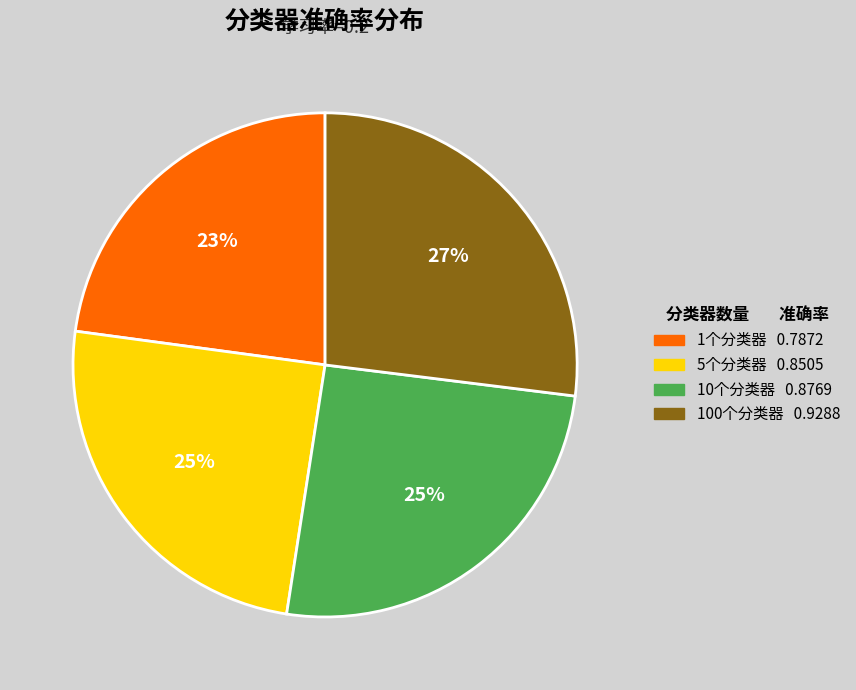

Is there any slice that represents more than half of the pie?

No